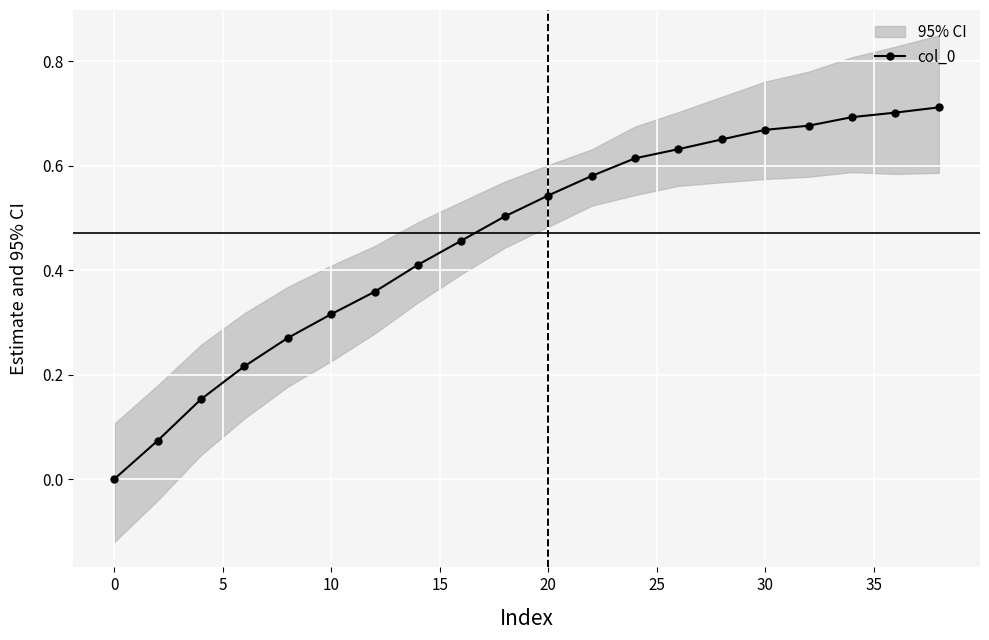

Is it true that col_0 equals 0.5 at 10?

False